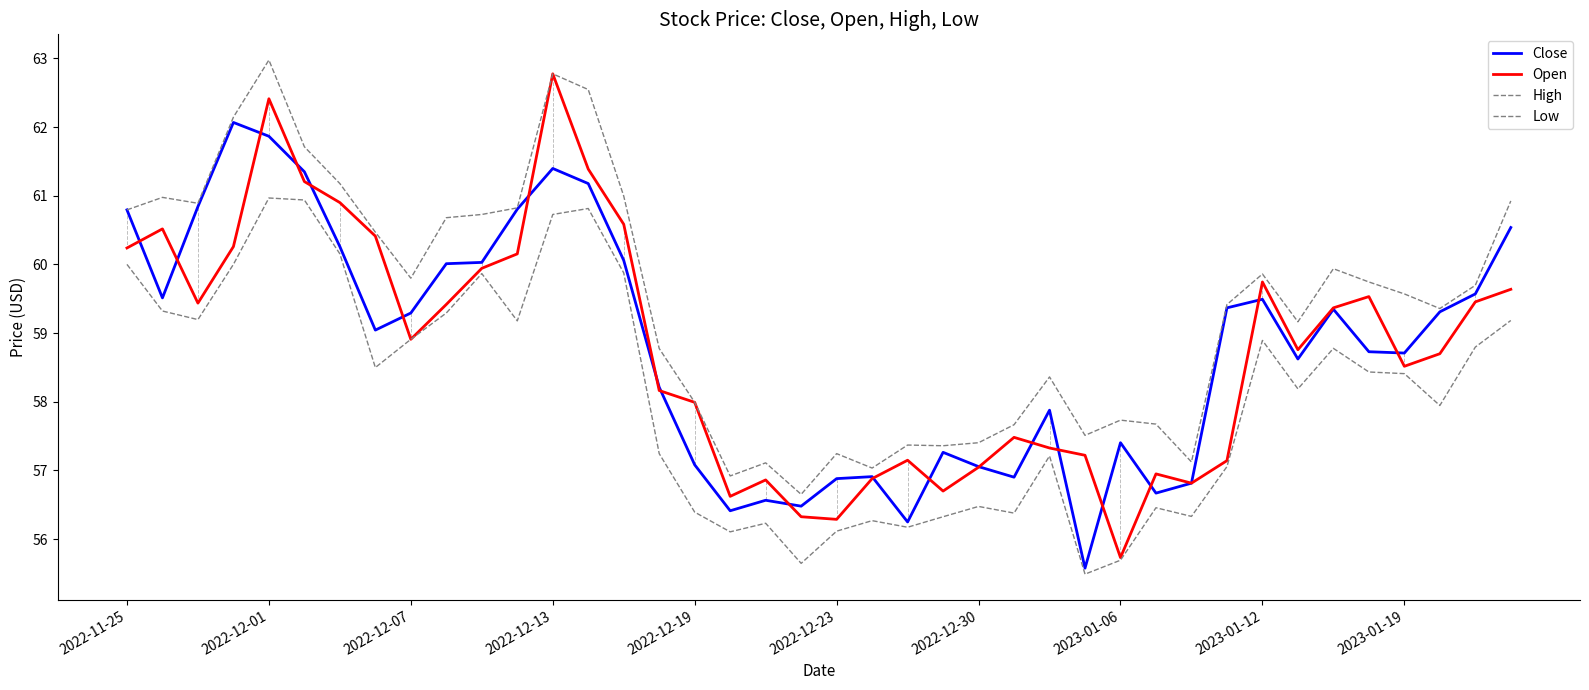

How many lines are shown in the chart?

4